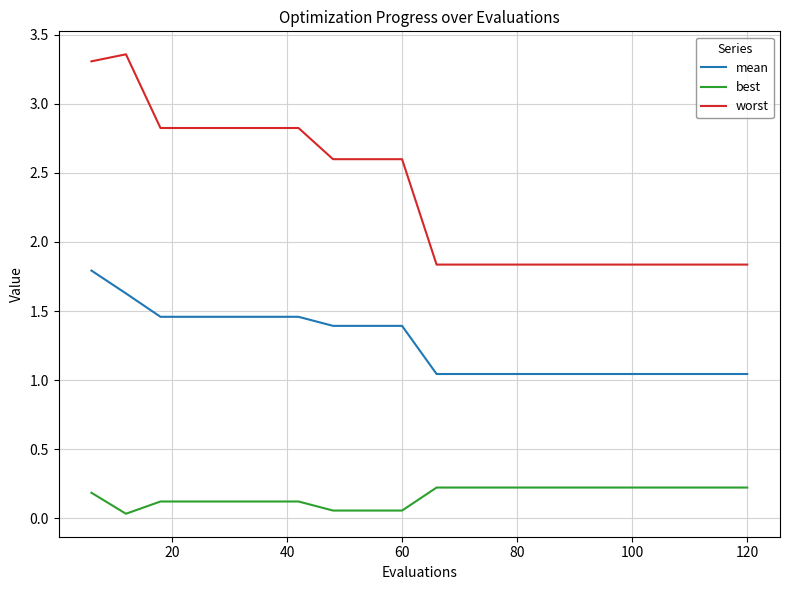

List the series in order of their overall mean, lowest first.

best, mean, worst